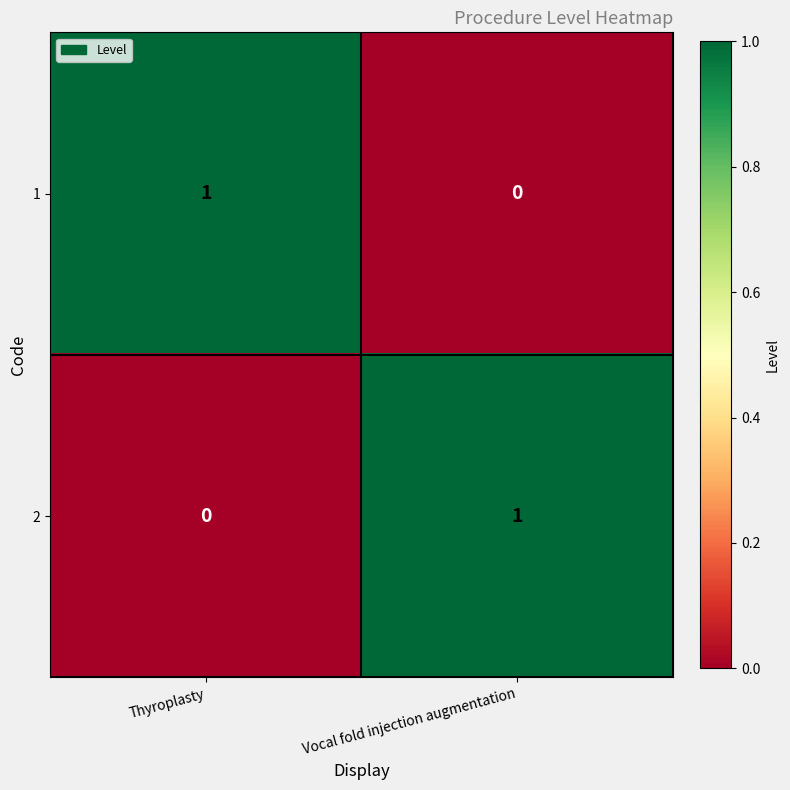

At which label does 1 reach its peak?

Thyroplasty